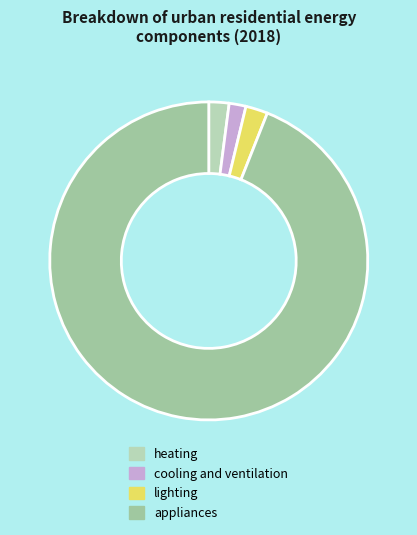

Which slice represents more than half of the pie?

appliances